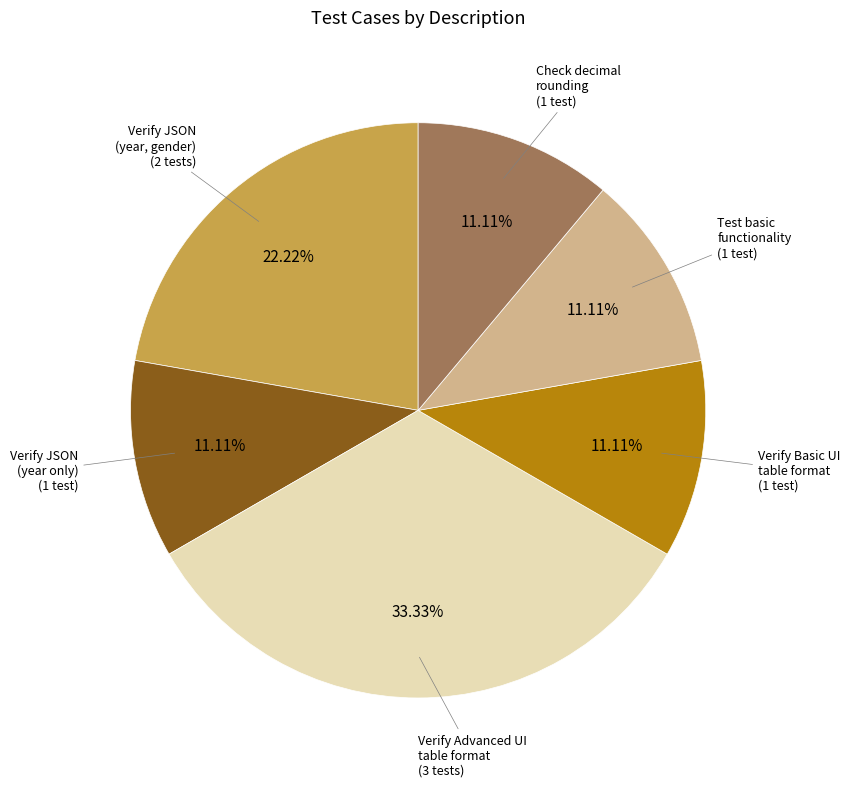

Does any single category account for the majority?

No